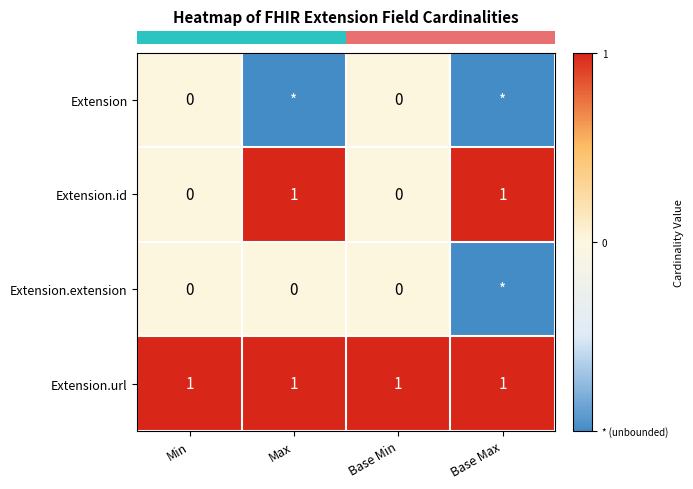

Reading left to right, what are all the values shown in this chart?

row_0: Min=0	Max=-1	Base Min=0	Base Max=-1
row_1: Min=0	Max=1	Base Min=0	Base Max=1
row_2: Min=0	Max=0	Base Min=0	Base Max=-1
row_3: Min=1	Max=1	Base Min=1	Base Max=1